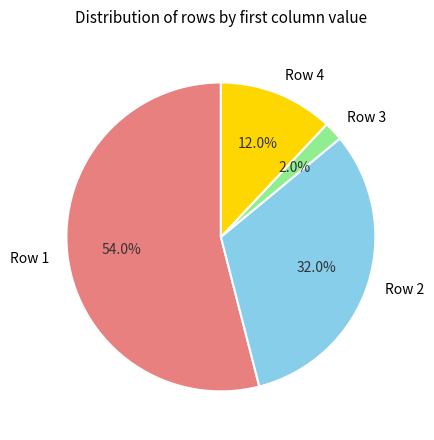

To the nearest percent, what percentage of the pie is Row 3?

2%